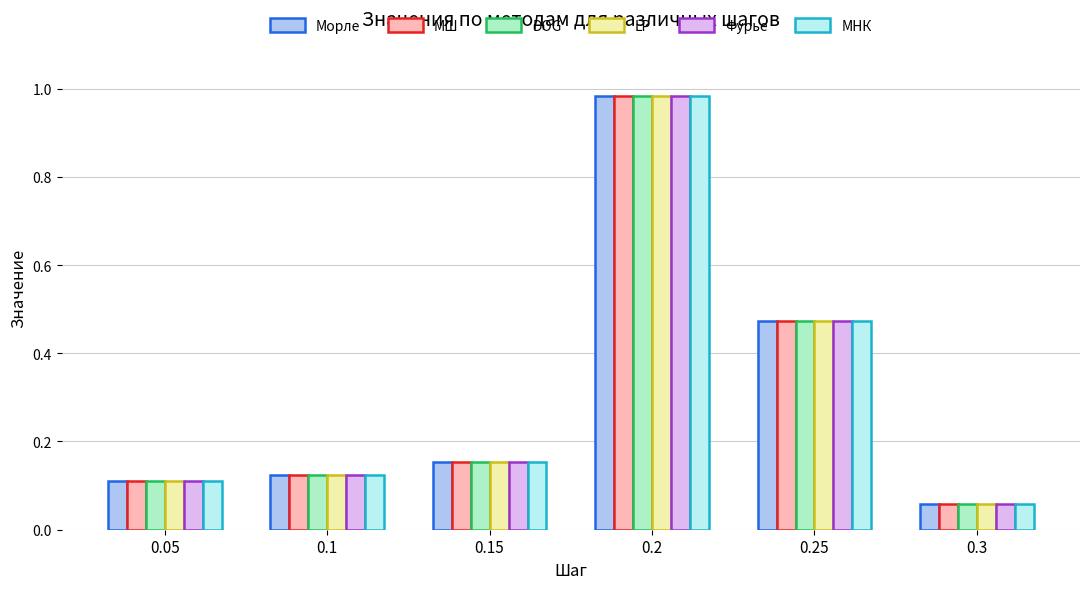

What position from the left is 0.05?

1